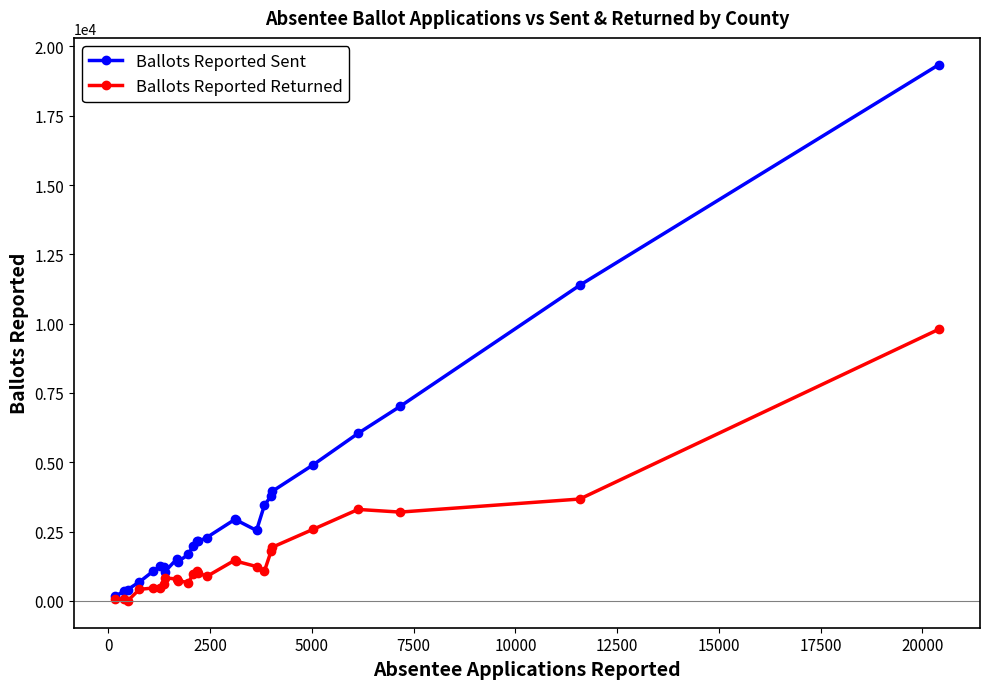

Which series has the largest range (max minus min)?

Ballots Reported Sent